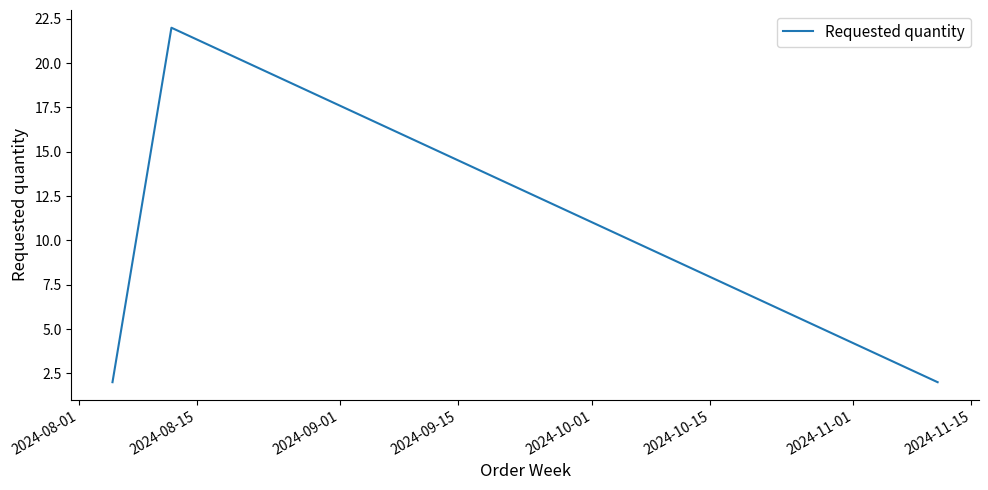

What is the sum of all values?

26